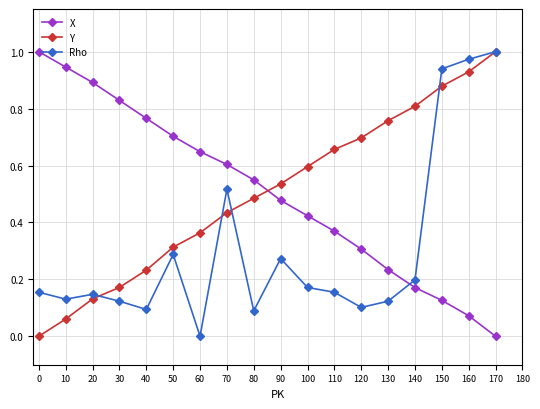

At which label does Y reach its peak?

170